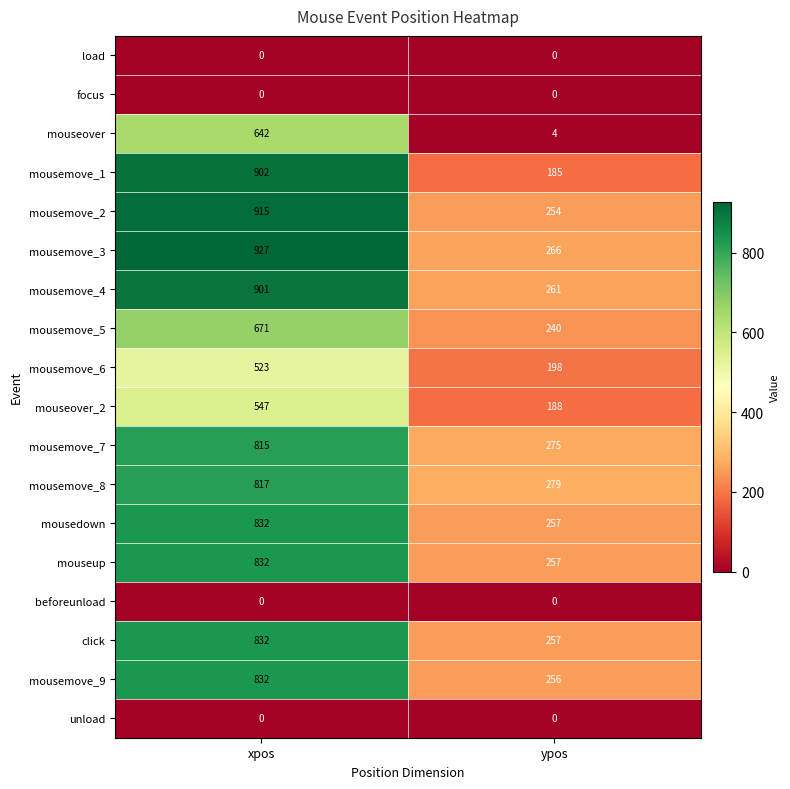

What is the total value across all series at ypos?

3177